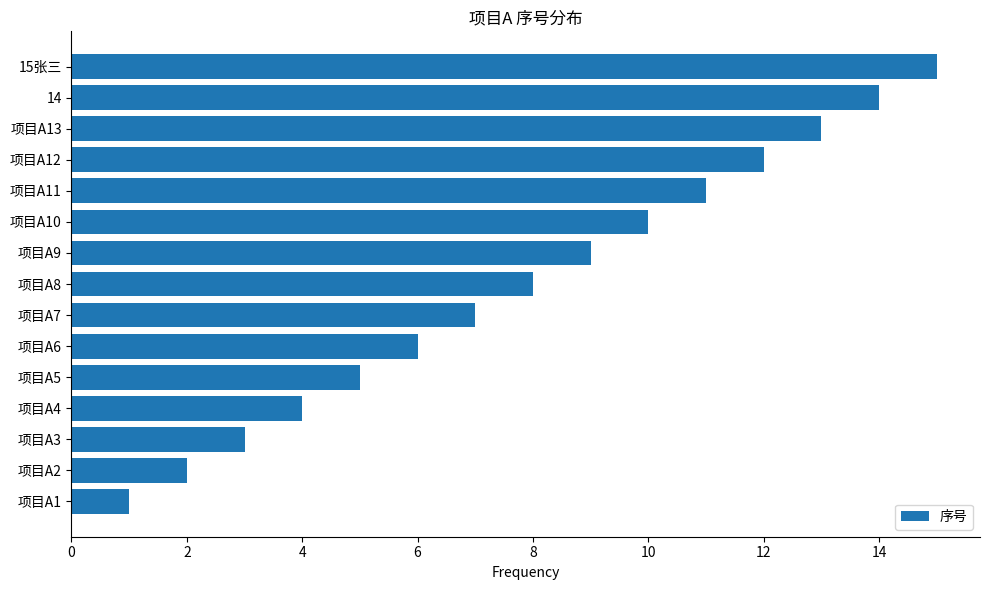

What is the sum of all values?

120